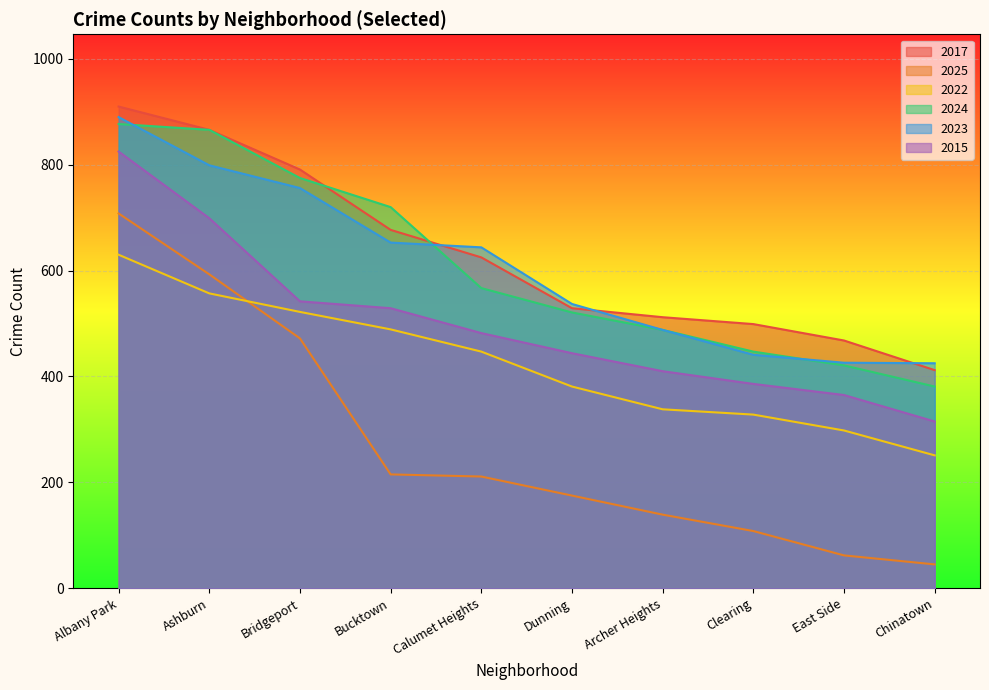

True or false: 2025 and 2023 intersect in this chart.

False